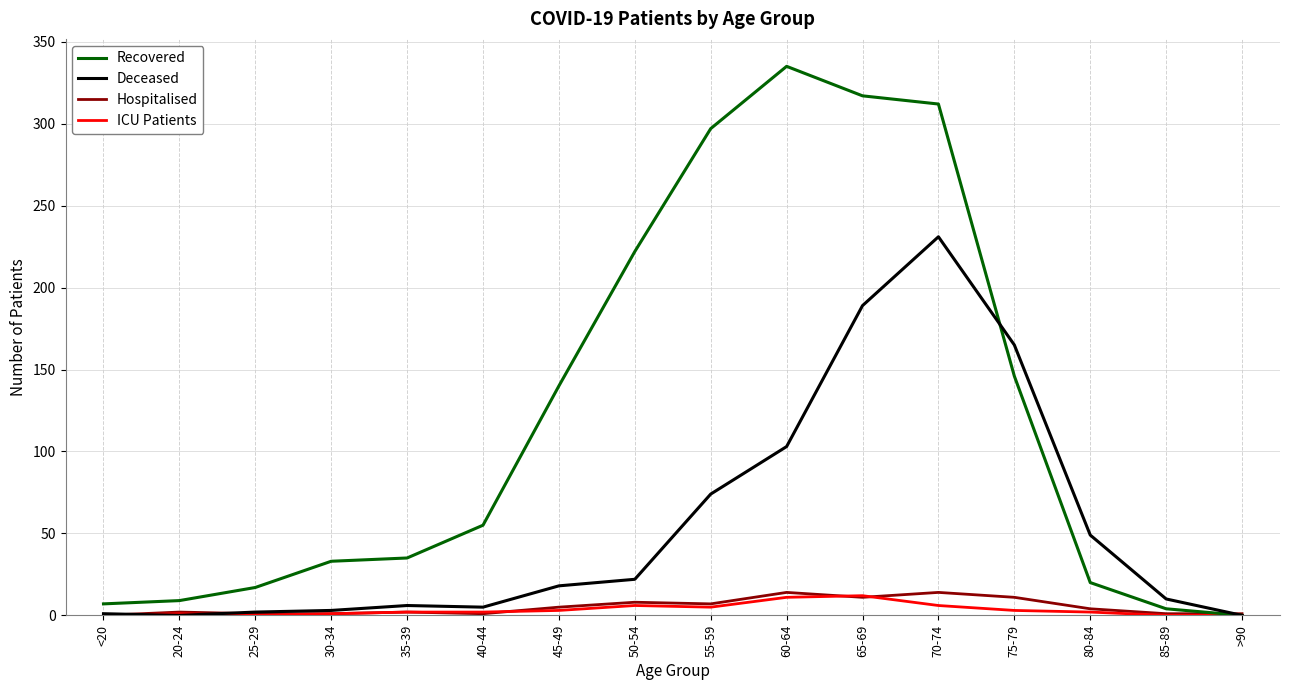

What is the highest value of the ICU Patients series?

12